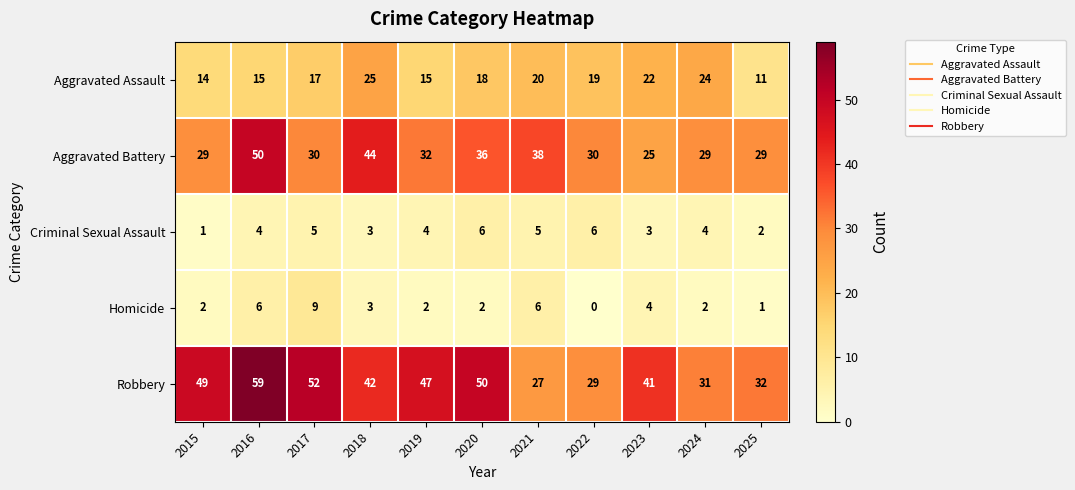

Which series has the largest range (max minus min)?

Robbery